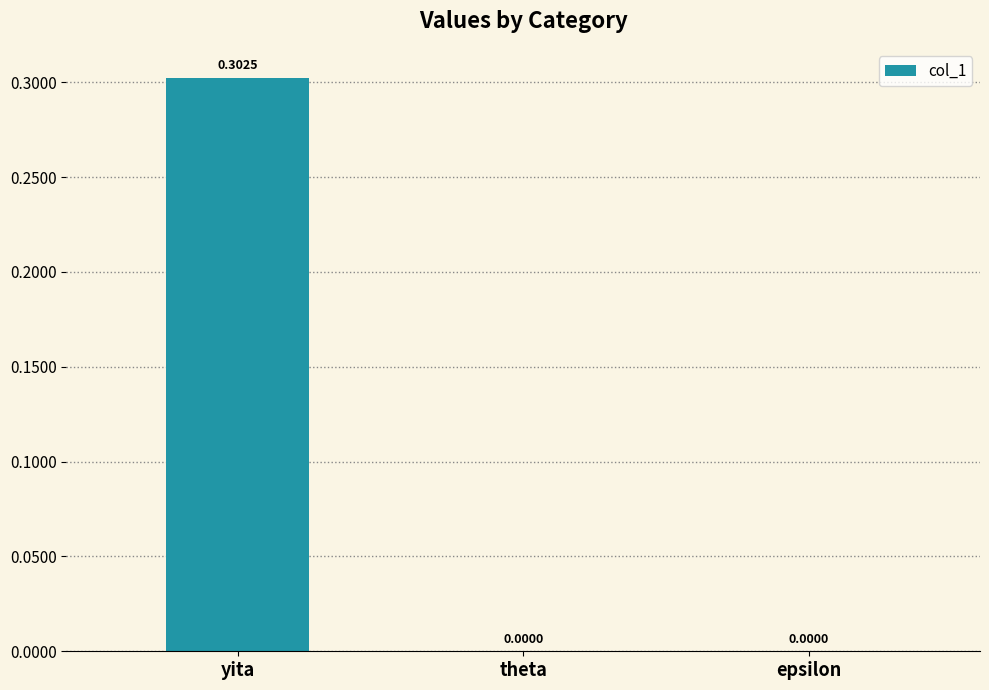

At which category does the chart reach its peak across all series?

yita